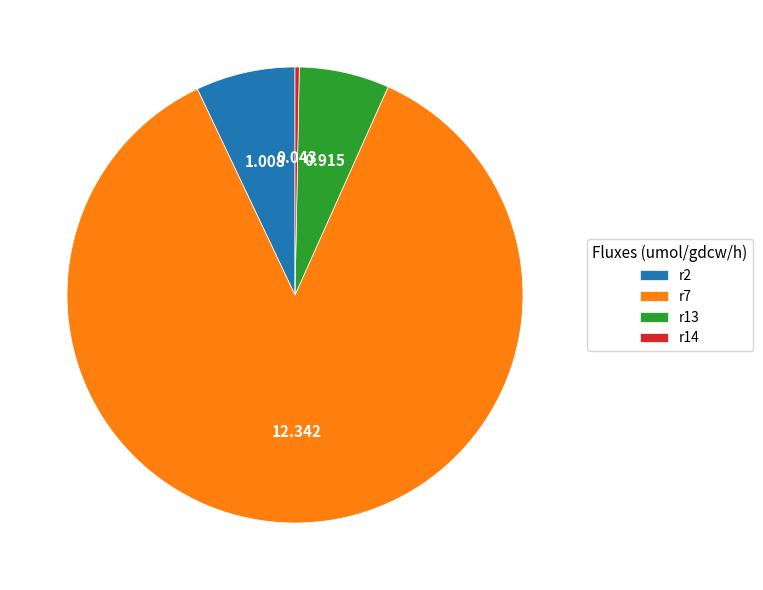

Which category accounts for the majority?

r7